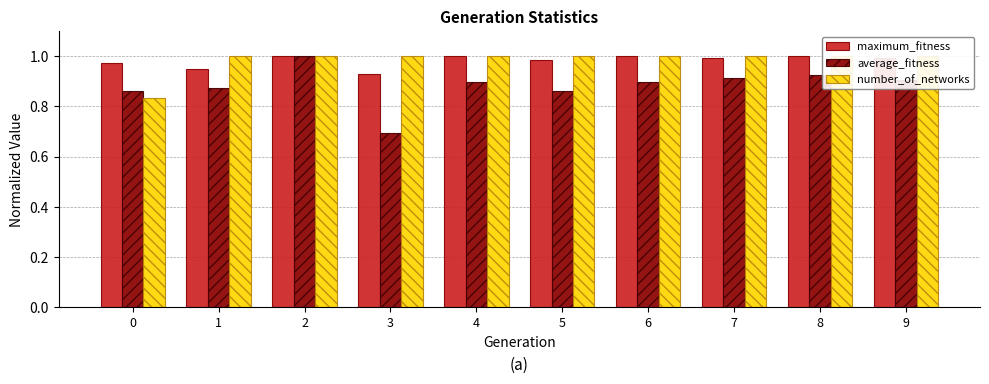

Which series has the widest spread of values?

average_fitness